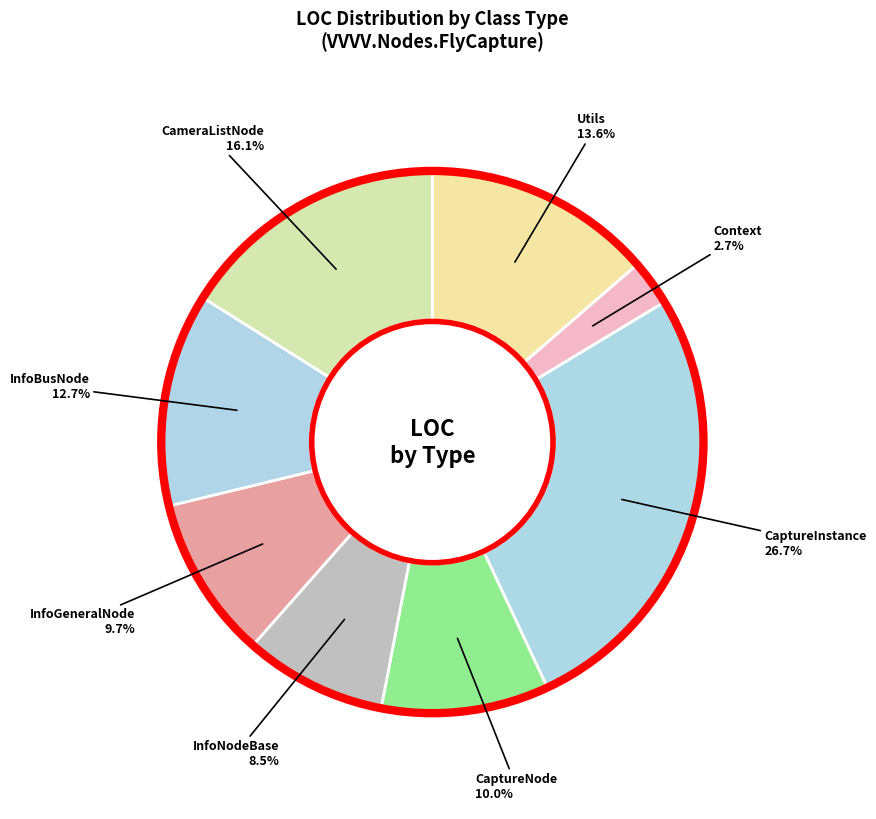

The Context slice represents 10% of the pie. True or false?

False